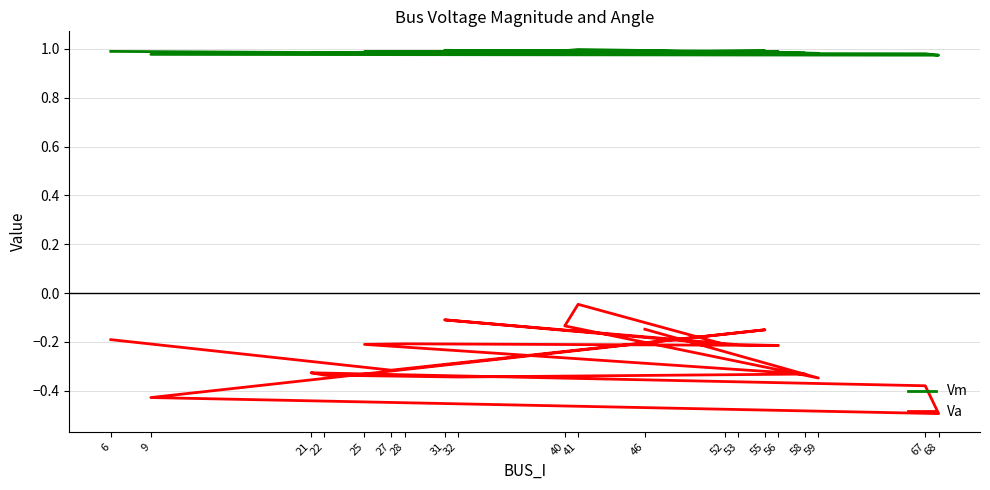

Which series has the largest range (max minus min)?

Va